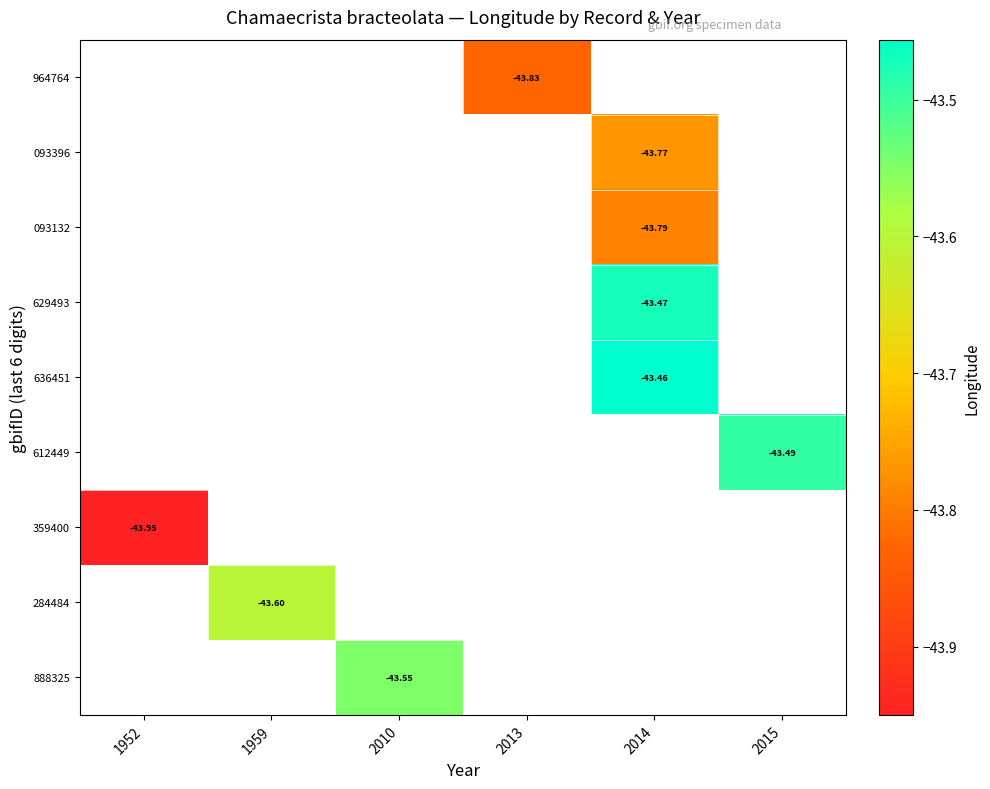

Which label corresponds to the largest value in the chart?

2014